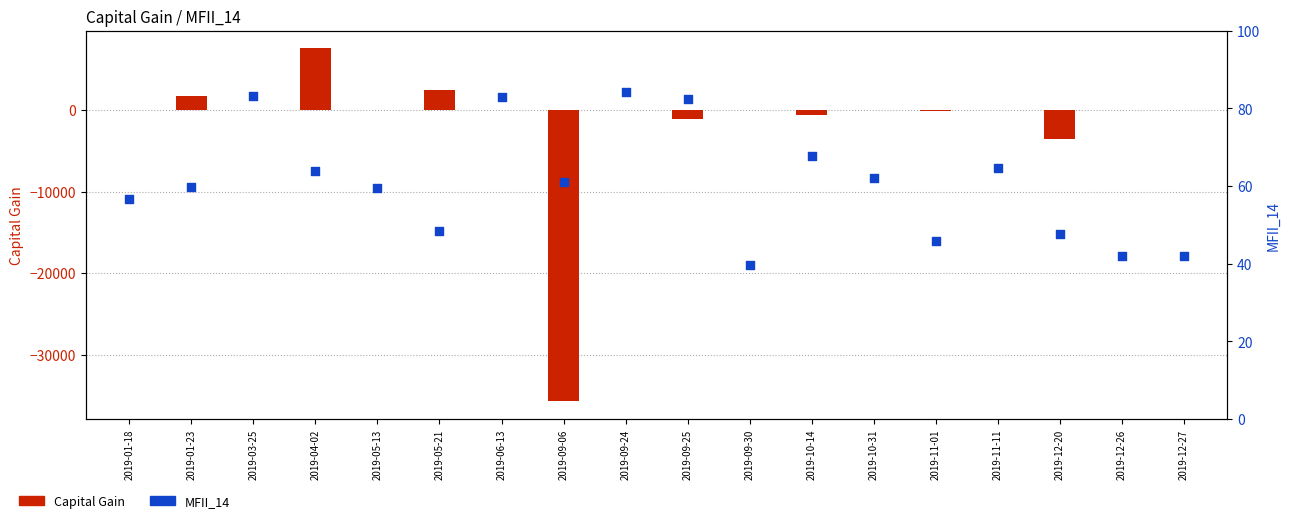

Which series reaches the minimum Y coordinate?

Capital Gain